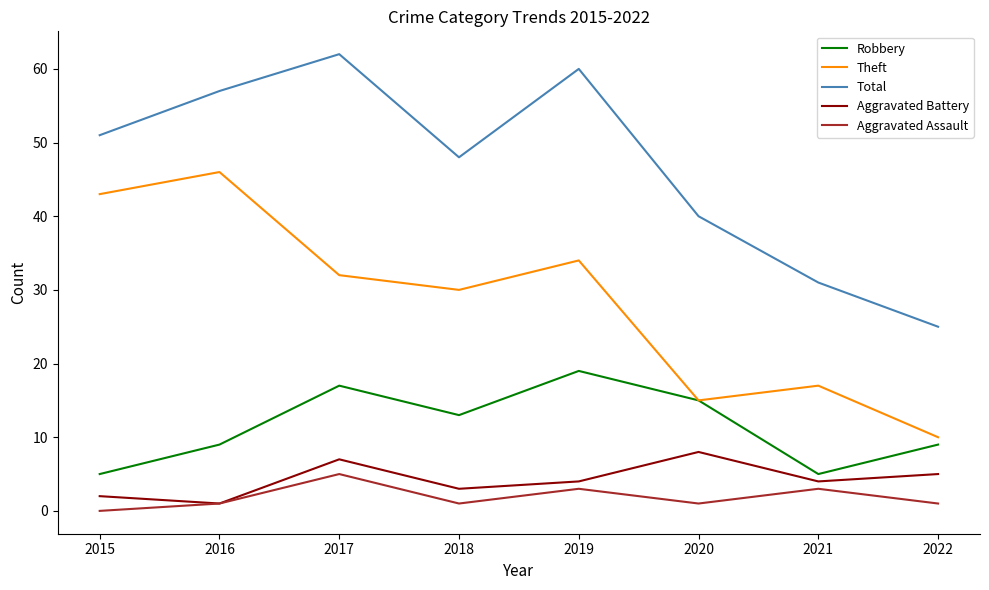

Where is the first local minimum for Theft?

2018